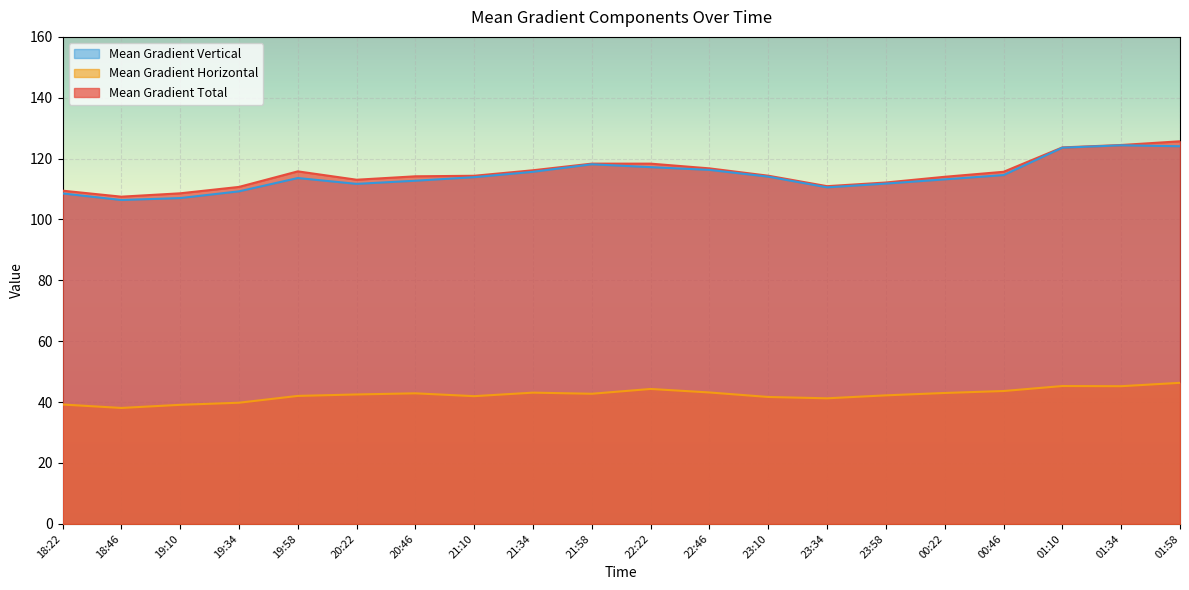

The Mean Gradient Total series shows 203.0 at 01:10. True or false?

False